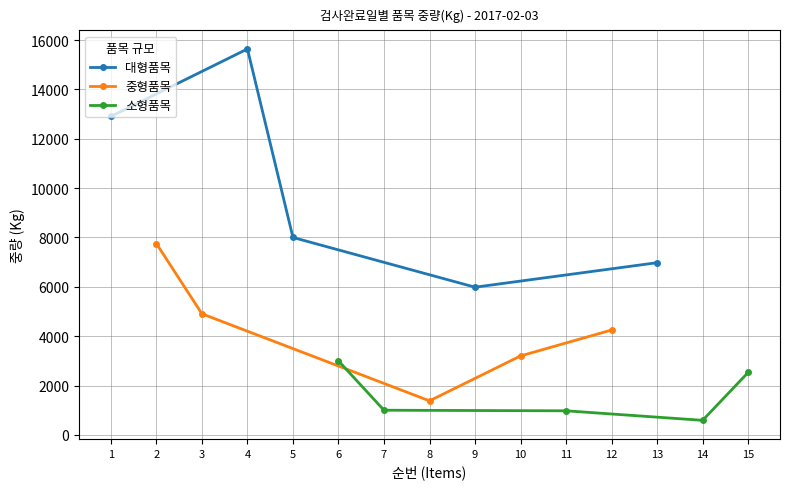

At which category does 대형품목 reach its first local peak?

4